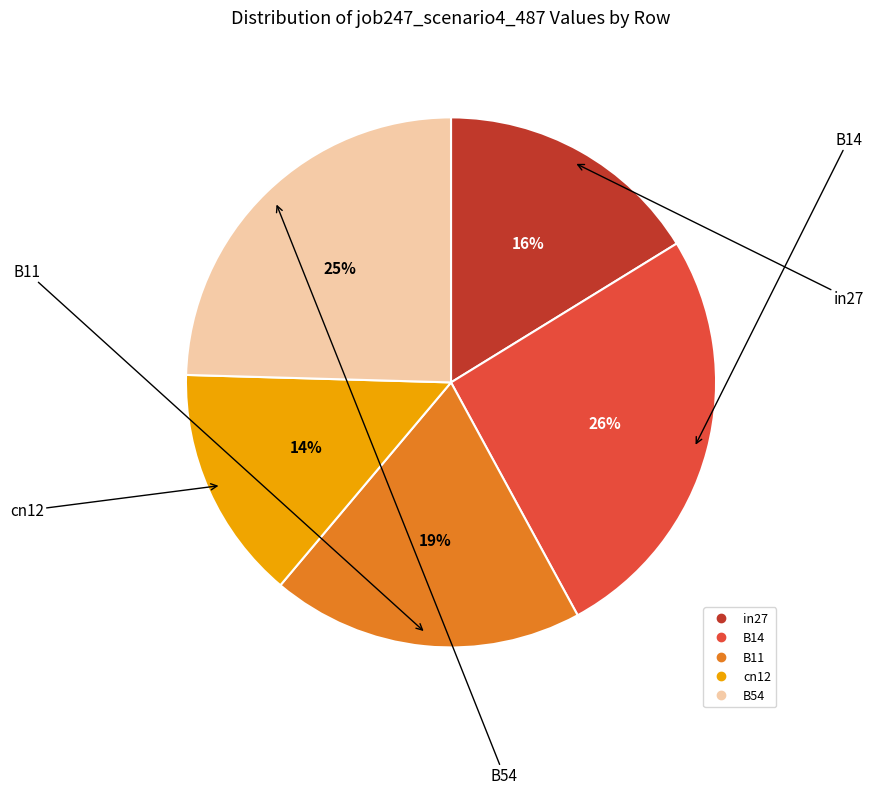

To the nearest percent, what is the average slice percentage?

20%